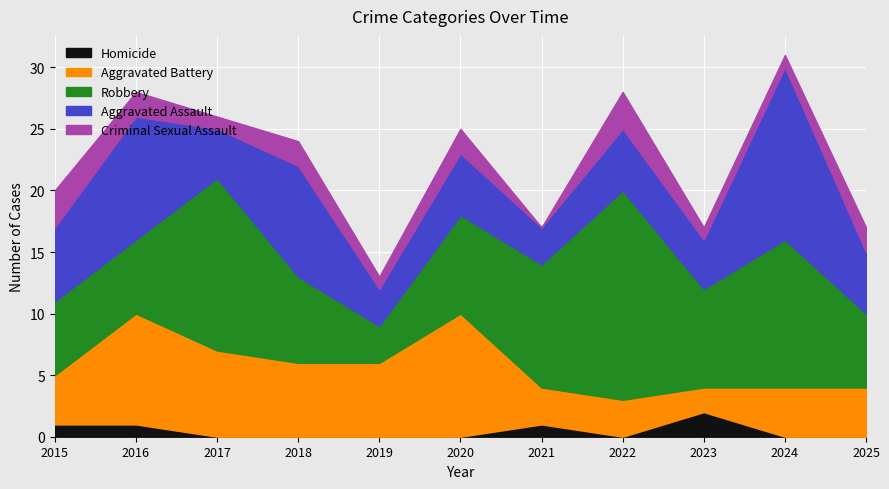

Reading right to left, transcribe all the data shown in this chart.

Homicide: 0	0	2	0	1	0	0	0	0	1	1
Aggravated Battery: 4	4	2	3	3	10	6	6	7	9	4
Robbery: 6	12	8	17	10	8	3	7	14	6	6
Aggravated Assault: 5	14	4	5	3	5	3	9	4	10	6
Criminal Sexual Assault: 2	1	1	3	0	2	1	2	1	2	3